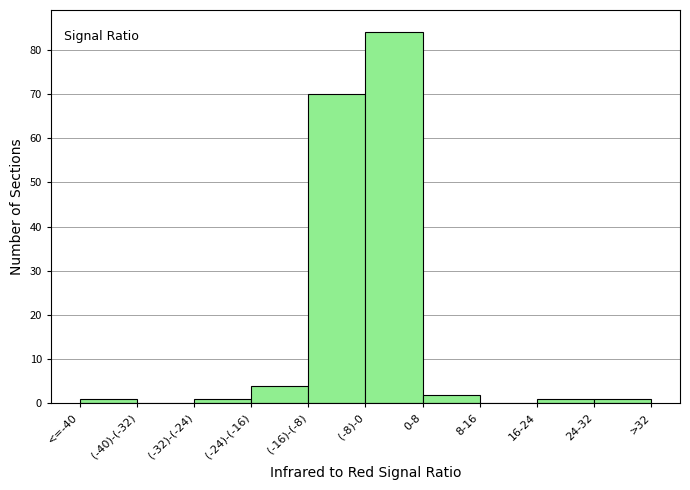

Reading left to right, what are all the values shown in this chart?

<=-40=1	(-40)-(-32)=0	(-32)-(-24)=1	(-24)-(-16)=4	(-16)-(-8)=70	(-8)-0=84	0-8=2	8-16=0	16-24=1	24-32=1